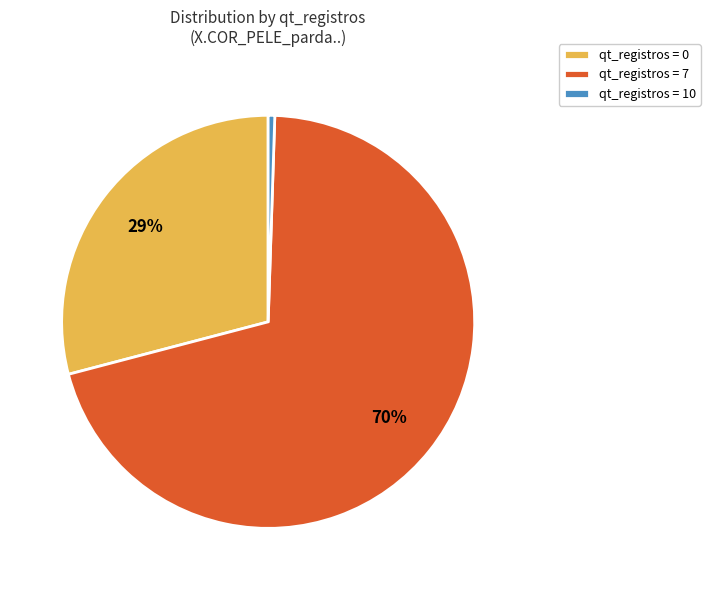

Which slice represents more than half of the pie?

qt_registros = 7